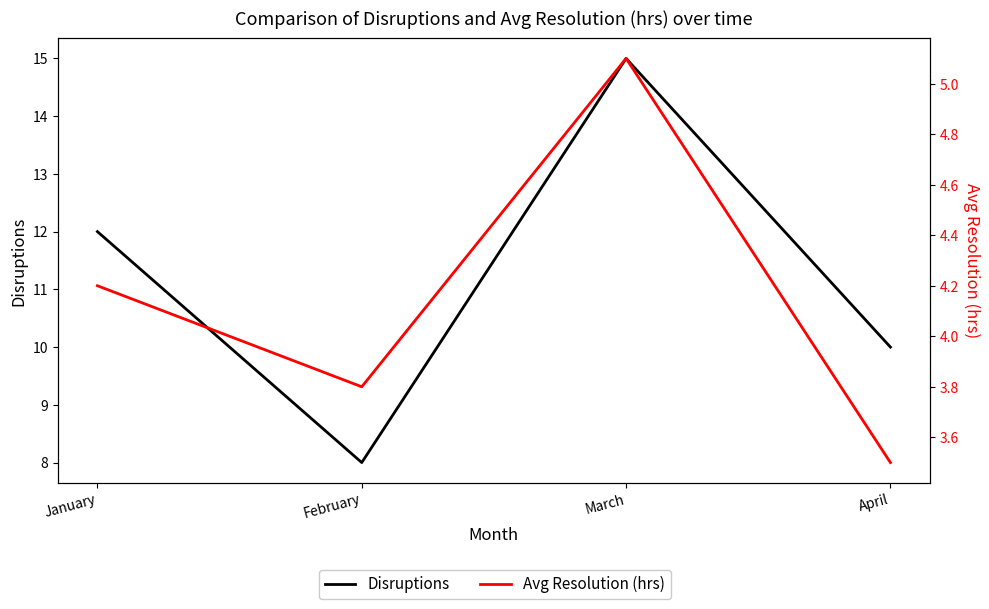

Where is Avg Resolution (hrs) nearest to the value 4?

January